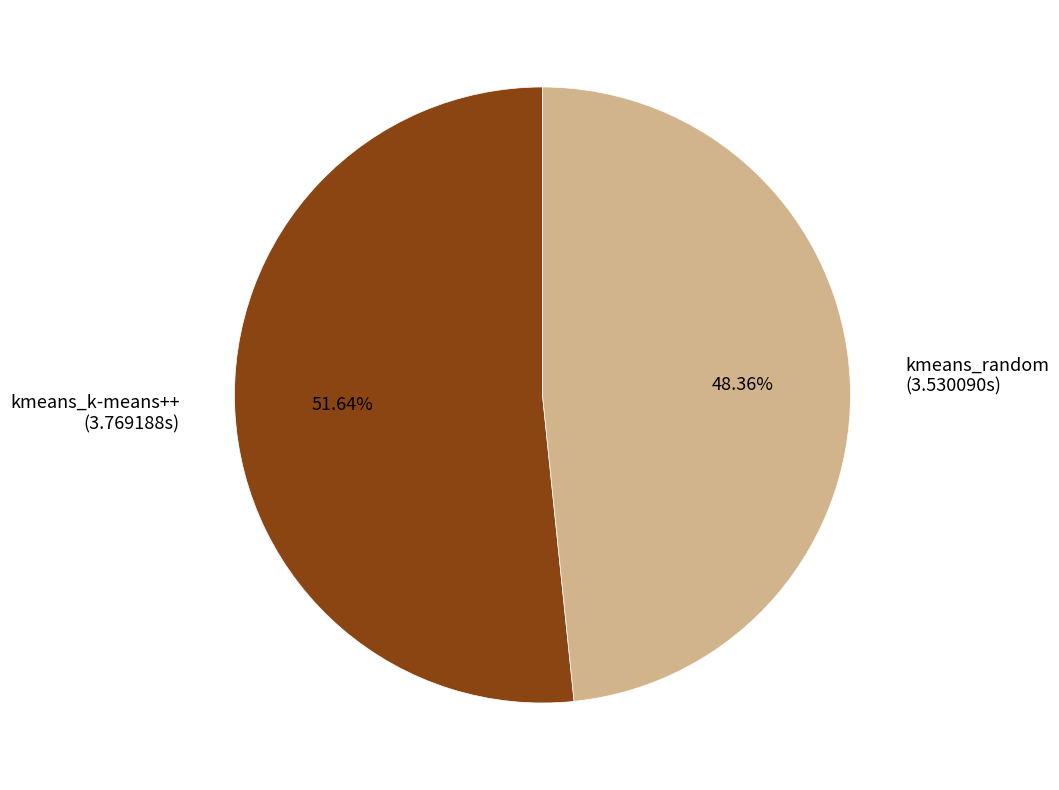

To the nearest percent, what is the average slice percentage?

50%